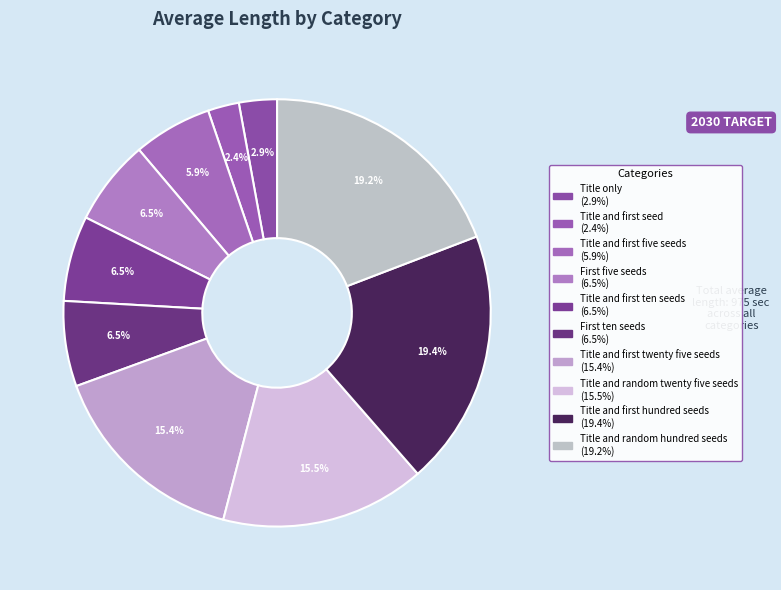

How many slices are in this pie chart?

10